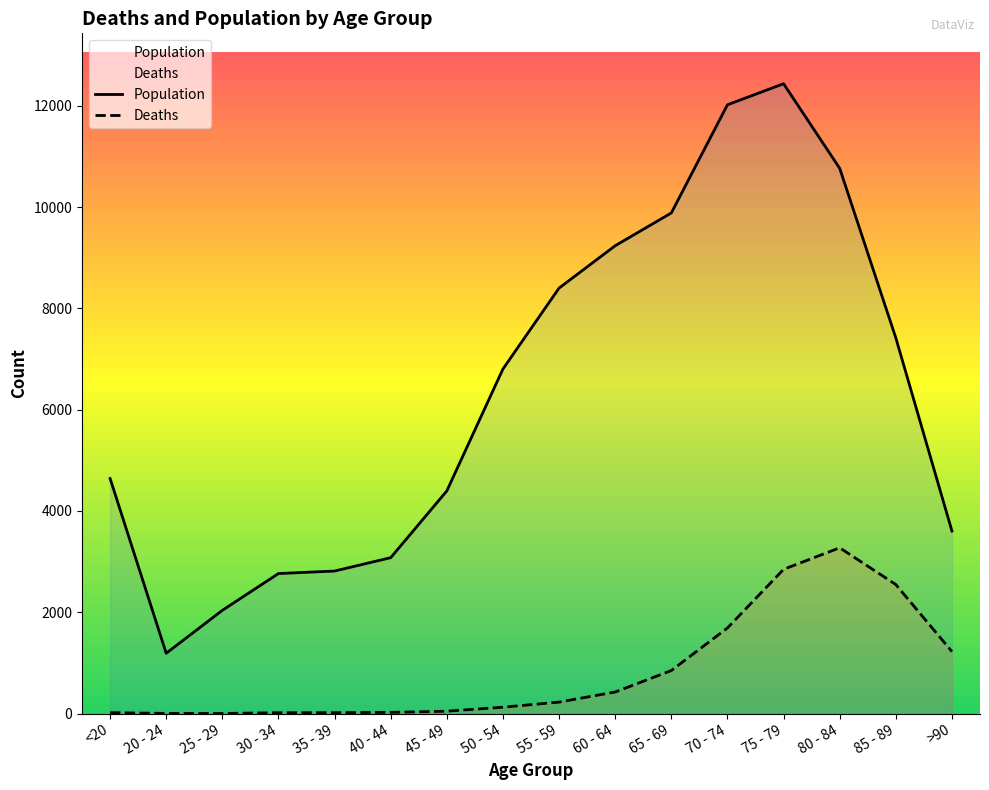

True or false: Population and Deaths intersect in this chart.

False